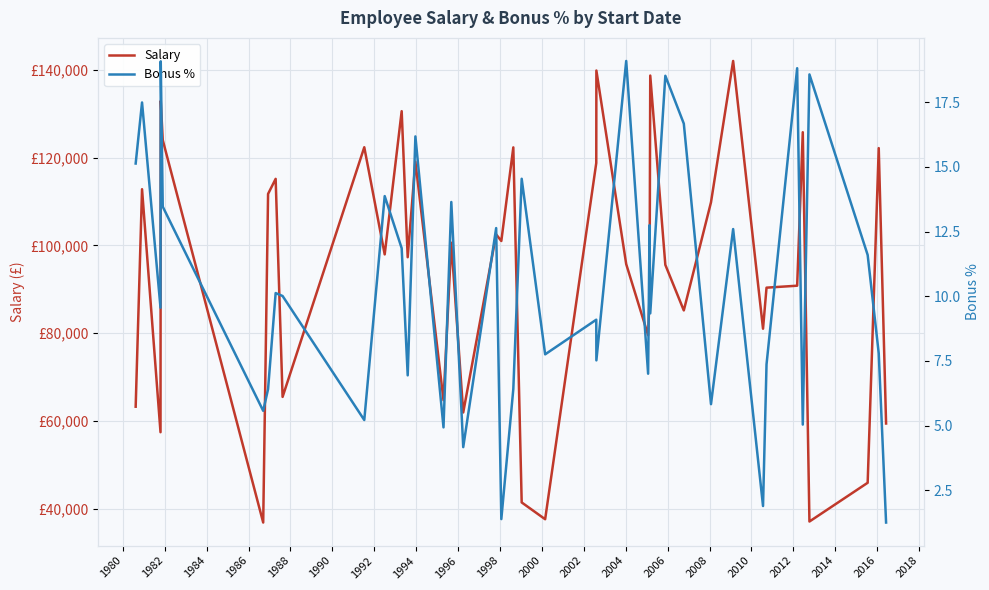

What is the lowest value of the Salary series?

36844.0